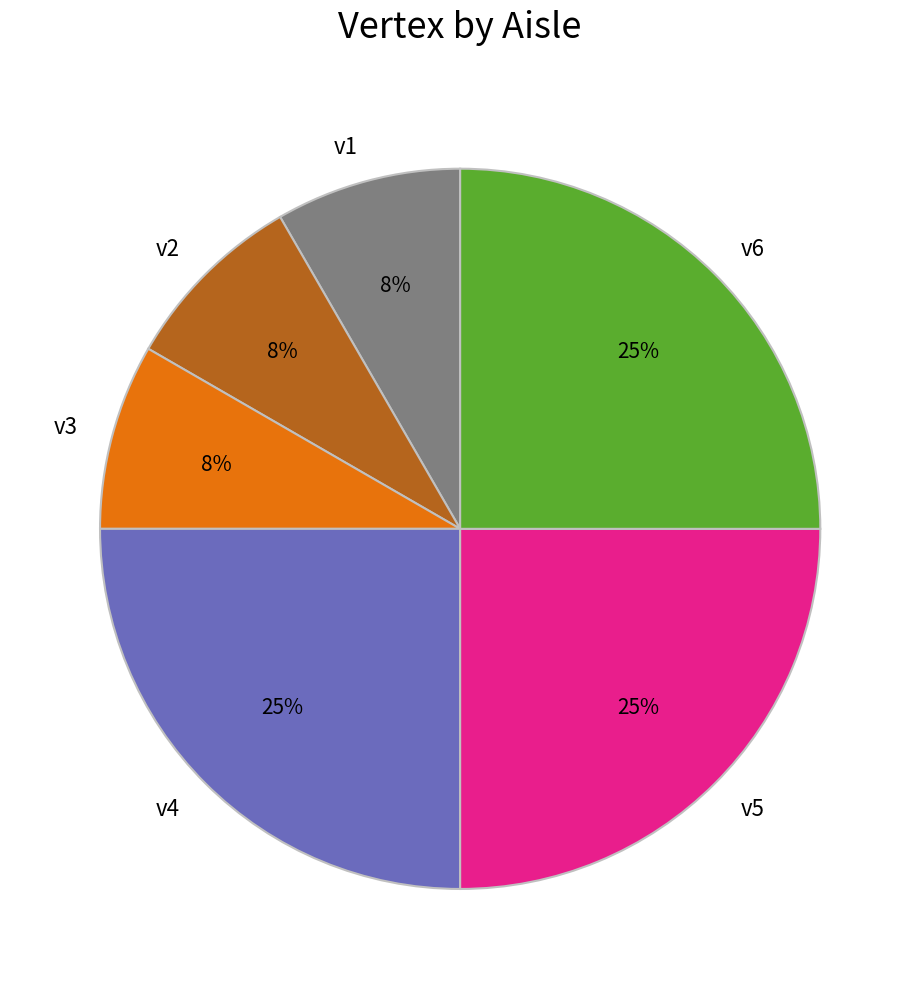

Do v1 and v6 together represent more than half of the pie?

No